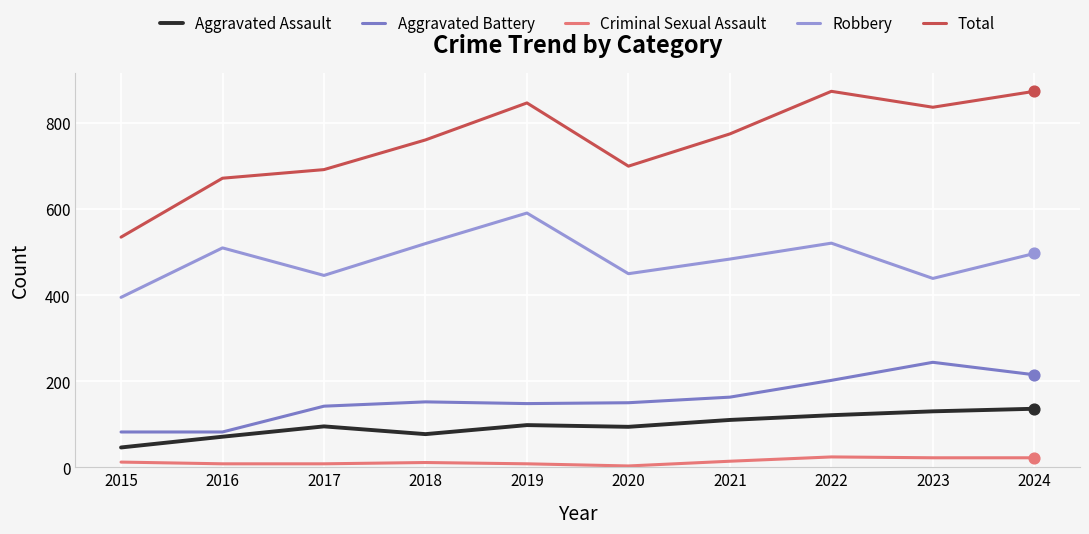

Is the value of Criminal Sexual Assault at 2018 greater than the value of Aggravated Assault at 2021?

No